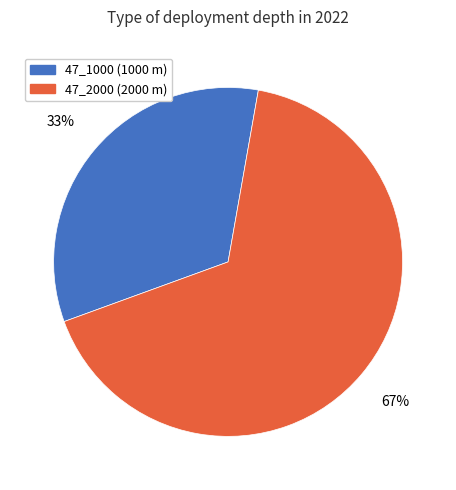

True or false: 47_2000 accounts for 59% of the total.

False